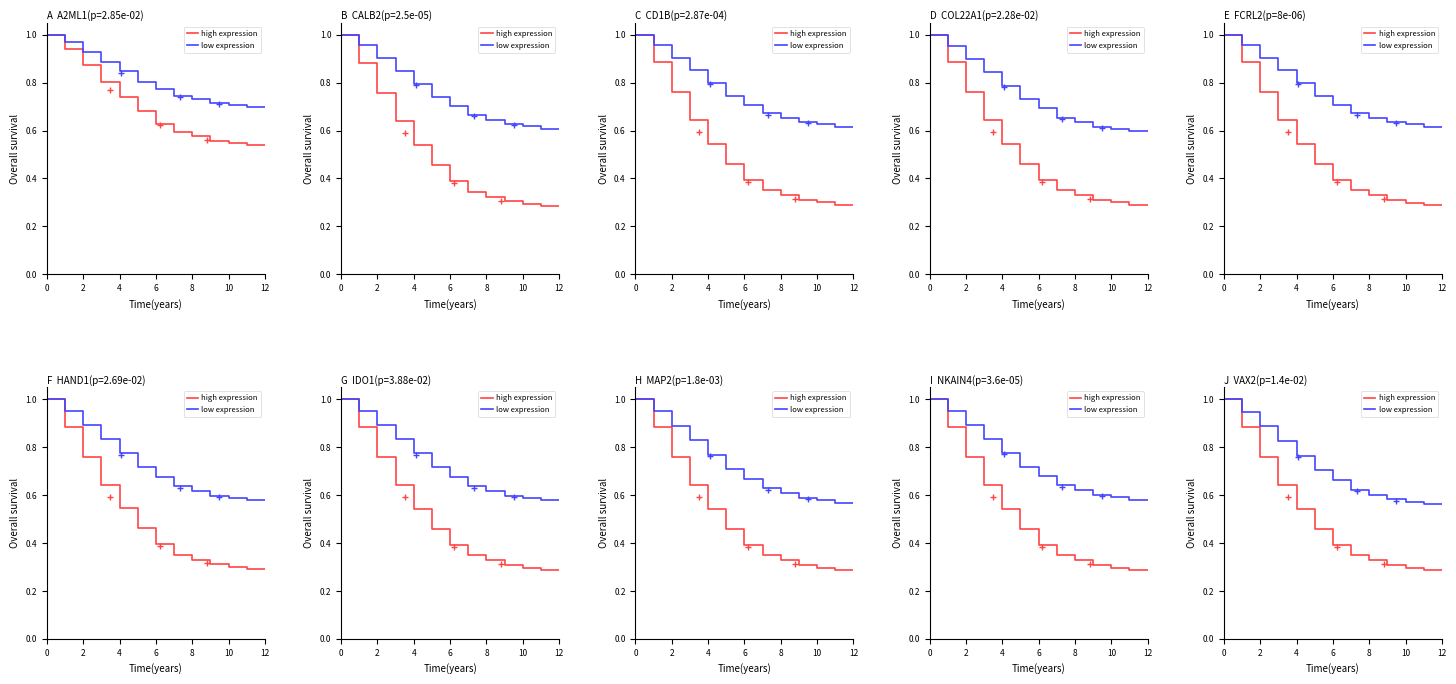

How many lines are shown in the chart?

2